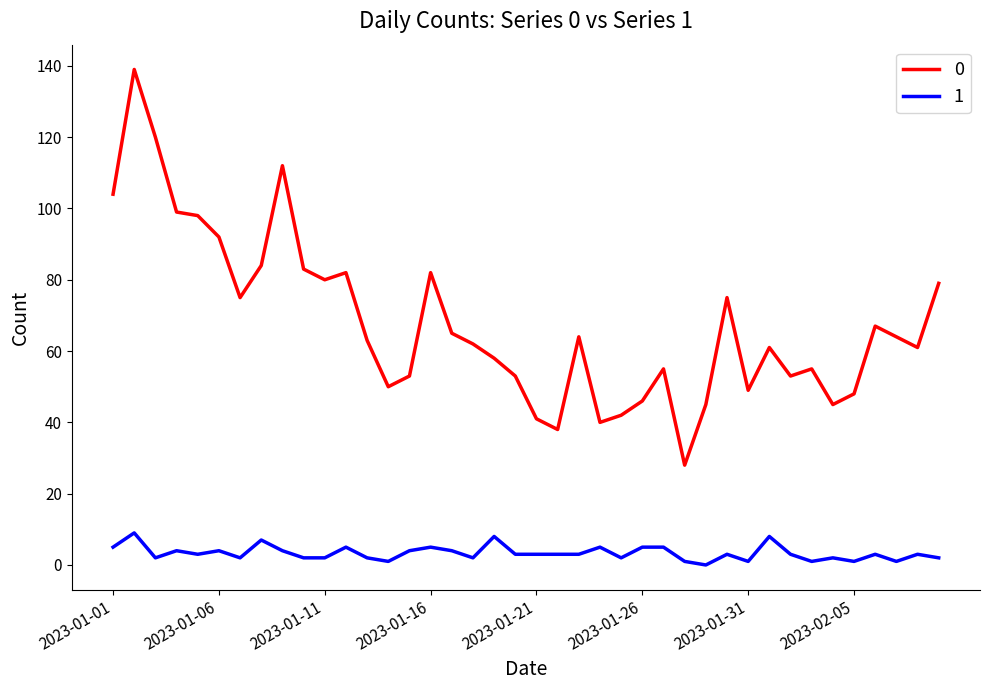

What are all the series names shown in the legend?

0, 1